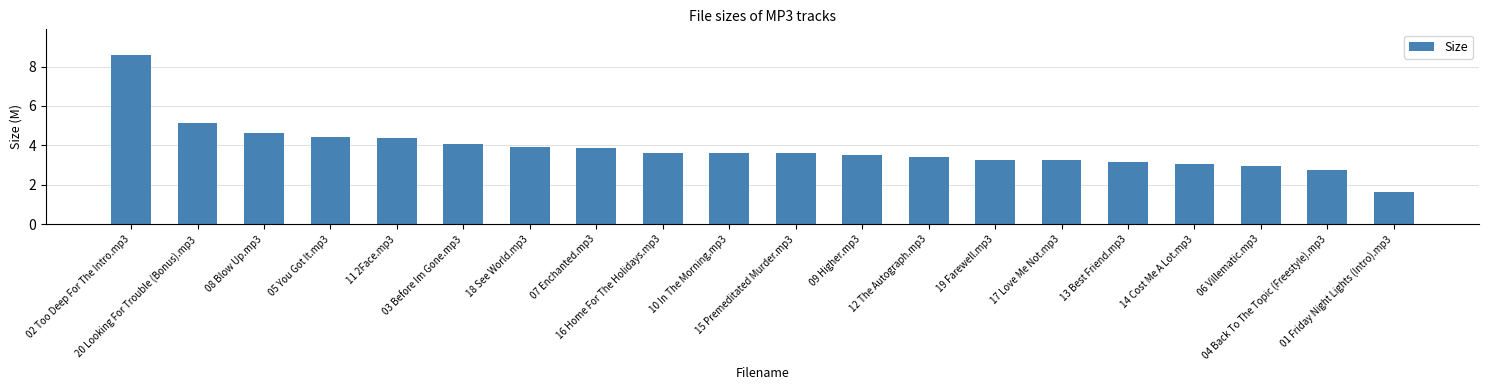

What is the minimum value shown in the chart?

1.6